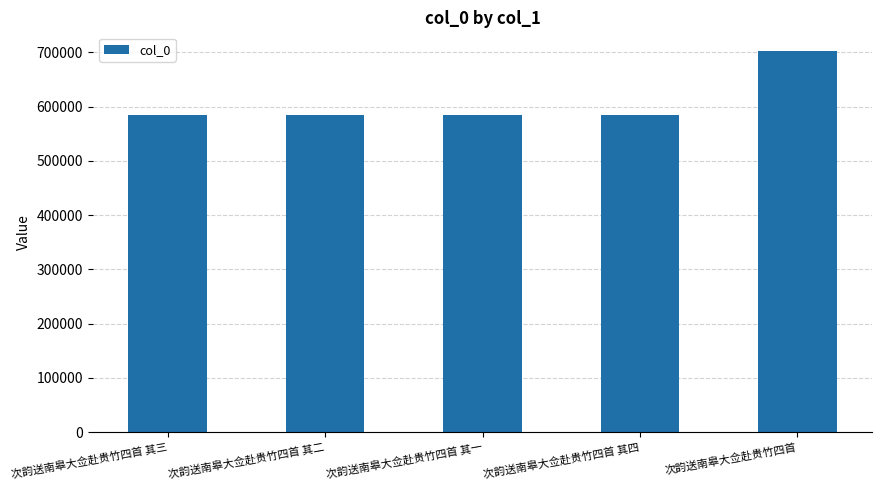

Approximately how many times larger is the value at 次韵送南皋大佥赴贵竹四首 其二 compared to 次韵送南皋大佥赴贵竹四首 其三?

1.0